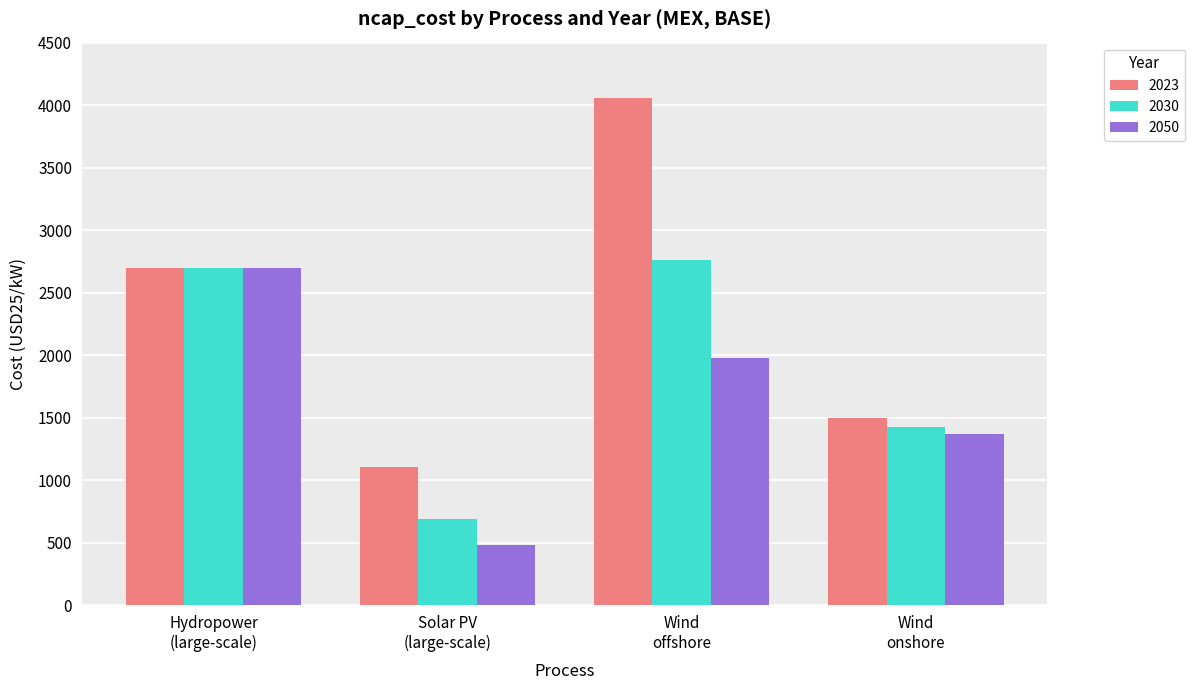

List the labels in order of 2050 value, smallest first.

Solar PV
(large-scale), Wind
onshore, Wind
offshore, Hydropower
(large-scale)